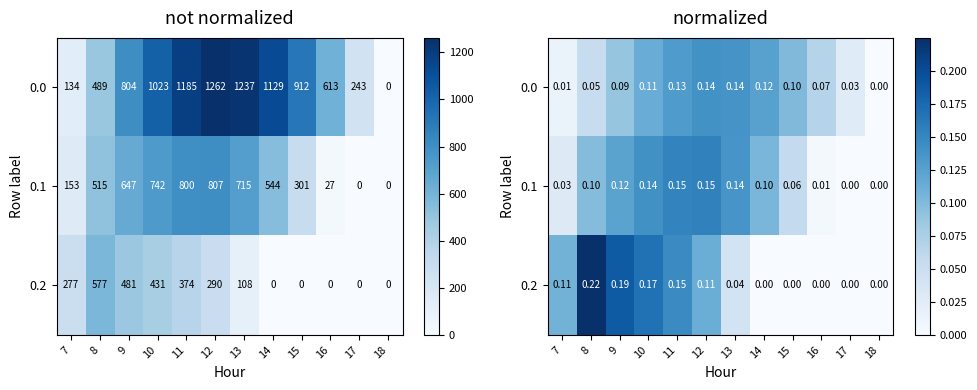

What is the sum of all 0.2 values?

1.0